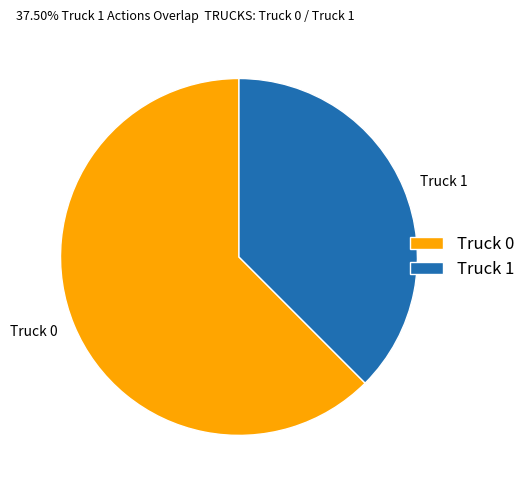

Which slice represents more than half of the pie?

Truck 0